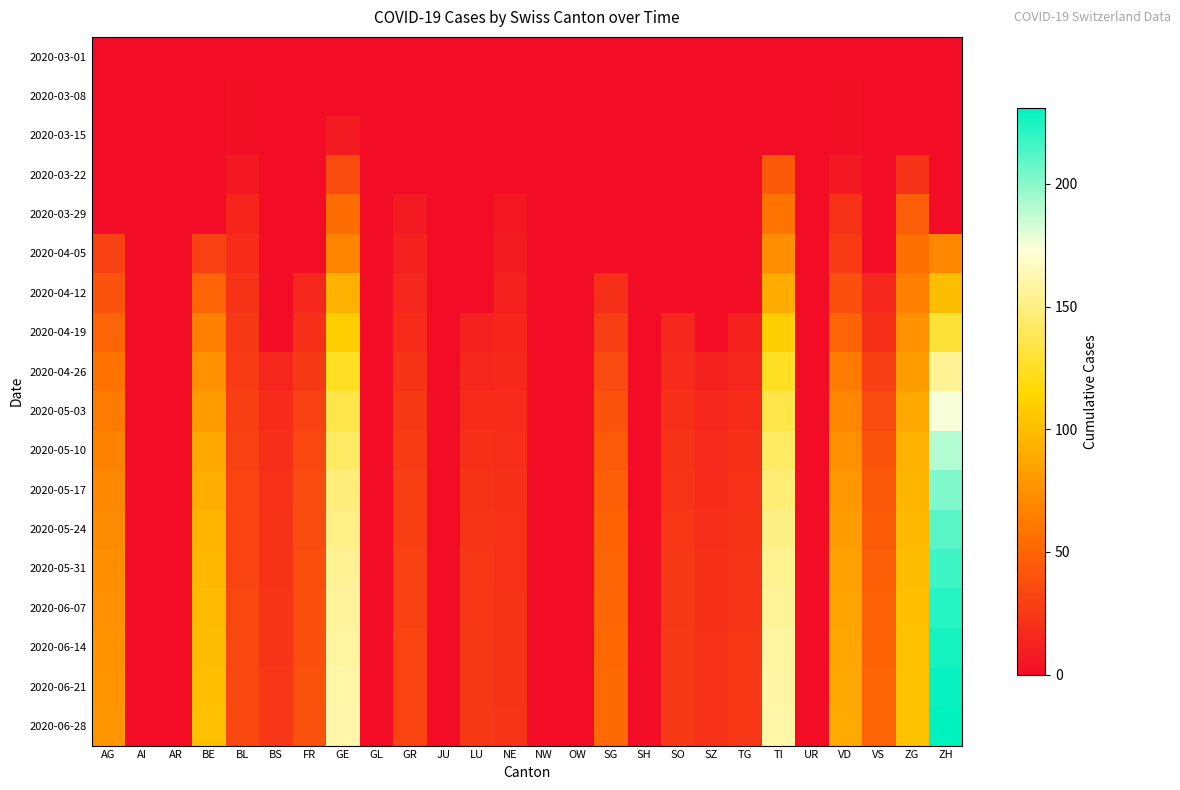

Reading left to right, what are all the values shown in this chart?

2020-03-01: AG=0	AI=0	AR=0	BE=0	BL=0	BS=0	FR=0	GE=0	GL=0	GR=0	JU=0	LU=0	NE=0	NW=0	OW=0	SG=0	SH=0	SO=0	SZ=0	TG=0	TI=0	UR=0	VD=0	VS=0	ZG=0	ZH=0
2020-03-08: AG=0	AI=0	AR=0	BE=0	BL=2	BS=0	FR=0	GE=0	GL=0	GR=0	JU=0	LU=0	NE=0	NW=0	OW=0	SG=0	SH=0	SO=0	SZ=0	TG=0	TI=0	UR=0	VD=1	VS=0	ZG=0	ZH=0
2020-03-15: AG=0	AI=0	AR=0	BE=0	BL=2	BS=0	FR=0	GE=8	GL=0	GR=0	JU=0	LU=0	NE=0	NW=0	OW=0	SG=0	SH=0	SO=0	SZ=0	TG=0	TI=0	UR=0	VD=1	VS=0	ZG=0	ZH=0
2020-03-22: AG=0	AI=0	AR=0	BE=0	BL=7	BS=0	FR=0	GE=36	GL=0	GR=0	JU=0	LU=0	NE=0	NW=0	OW=0	SG=0	SH=0	SO=0	SZ=0	TG=0	TI=43	UR=0	VD=7	VS=0	ZG=22	ZH=0
2020-03-29: AG=0	AI=0	AR=0	BE=0	BL=14	BS=0	FR=0	GE=55	GL=0	GR=8	JU=0	LU=0	NE=6	NW=0	OW=0	SG=0	SH=0	SO=0	SZ=0	TG=0	TI=59	UR=0	VD=21	VS=0	ZG=46	ZH=0
2020-04-05: AG=30	AI=0	AR=0	BE=30	BL=18	BS=0	FR=0	GE=68	GL=0	GR=12	JU=0	LU=0	NE=9	NW=0	OW=0	SG=0	SH=0	SO=0	SZ=0	TG=0	TI=74	UR=0	VD=27	VS=0	ZG=57	ZH=70
2020-04-12: AG=40	AI=0	AR=0	BE=50	BL=22	BS=0	FR=15	GE=93	GL=0	GR=15	JU=0	LU=0	NE=12	NW=0	OW=0	SG=20	SH=0	SO=0	SZ=0	TG=0	TI=90	UR=0	VD=38	VS=15	ZG=65	ZH=100
2020-04-19: AG=50	AI=0	AR=0	BE=65	BL=25	BS=0	FR=20	GE=110	GL=0	GR=18	JU=0	LU=12	NE=14	NW=0	OW=0	SG=28	SH=0	SO=15	SZ=0	TG=12	TI=110	UR=0	VD=50	VS=20	ZG=75	ZH=130
2020-04-26: AG=58	AI=0	AR=0	BE=75	BL=27	BS=15	FR=25	GE=125	GL=0	GR=22	JU=0	LU=15	NE=16	NW=0	OW=0	SG=35	SH=0	SO=18	SZ=12	TG=15	TI=125	UR=0	VD=62	VS=28	ZG=82	ZH=155
2020-05-03: AG=63	AI=0	AR=0	BE=82	BL=29	BS=18	FR=30	GE=135	GL=0	GR=25	JU=0	LU=18	NE=18	NW=0	OW=0	SG=40	SH=0	SO=20	SZ=15	TG=18	TI=135	UR=0	VD=70	VS=35	ZG=88	ZH=175
2020-05-10: AG=67	AI=0	AR=0	BE=88	BL=30	BS=20	FR=33	GE=142	GL=0	GR=27	JU=0	LU=20	NE=19	NW=0	OW=0	SG=44	SH=0	SO=22	SZ=17	TG=20	TI=142	UR=0	VD=75	VS=40	ZG=93	ZH=190
2020-05-17: AG=70	AI=0	AR=0	BE=92	BL=31	BS=21	FR=35	GE=148	GL=0	GR=28	JU=0	LU=22	NE=20	NW=0	OW=0	SG=47	SH=0	SO=23	SZ=18	TG=21	TI=147	UR=0	VD=79	VS=43	ZG=96	ZH=202
2020-05-24: AG=72	AI=0	AR=0	BE=95	BL=32	BS=22	FR=36	GE=152	GL=0	GR=29	JU=0	LU=23	NE=21	NW=0	OW=0	SG=49	SH=0	SO=24	SZ=19	TG=22	TI=151	UR=0	VD=82	VS=45	ZG=98	ZH=210
2020-05-31: AG=74	AI=0	AR=0	BE=97	BL=32	BS=22	FR=37	GE=155	GL=0	GR=30	JU=0	LU=24	NE=21	NW=0	OW=0	SG=50	SH=0	SO=25	SZ=20	TG=23	TI=154	UR=0	VD=84	VS=47	ZG=100	ZH=217
2020-06-07: AG=75	AI=0	AR=0	BE=99	BL=33	BS=23	FR=38	GE=157	GL=0	GR=30	JU=0	LU=24	NE=22	NW=0	OW=0	SG=51	SH=0	SO=25	SZ=20	TG=23	TI=156	UR=0	VD=86	VS=48	ZG=101	ZH=222
2020-06-14: AG=76	AI=0	AR=0	BE=100	BL=33	BS=23	FR=38	GE=158	GL=0	GR=31	JU=0	LU=25	NE=22	NW=0	OW=0	SG=52	SH=0	SO=26	SZ=21	TG=24	TI=158	UR=0	VD=87	VS=49	ZG=102	ZH=226
2020-06-21: AG=77	AI=0	AR=0	BE=101	BL=34	BS=24	FR=39	GE=160	GL=0	GR=31	JU=0	LU=25	NE=22	NW=0	OW=0	SG=53	SH=0	SO=26	SZ=21	TG=24	TI=159	UR=0	VD=88	VS=50	ZG=103	ZH=229
2020-06-28: AG=78	AI=0	AR=0	BE=102	BL=34	BS=24	FR=39	GE=161	GL=0	GR=32	JU=0	LU=25	NE=23	NW=0	OW=0	SG=53	SH=0	SO=26	SZ=21	TG=24	TI=160	UR=0	VD=89	VS=50	ZG=103	ZH=231